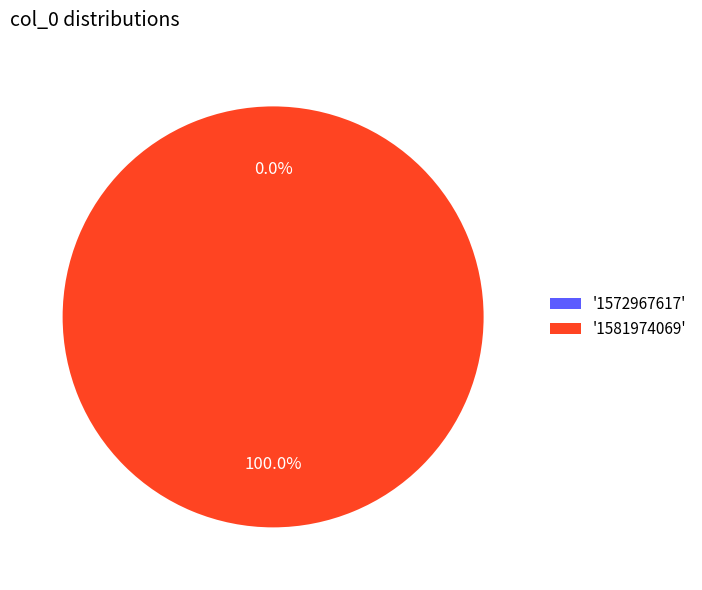

To the nearest percent, what is the combined percentage of 1581974069 and 1572967617?

100%